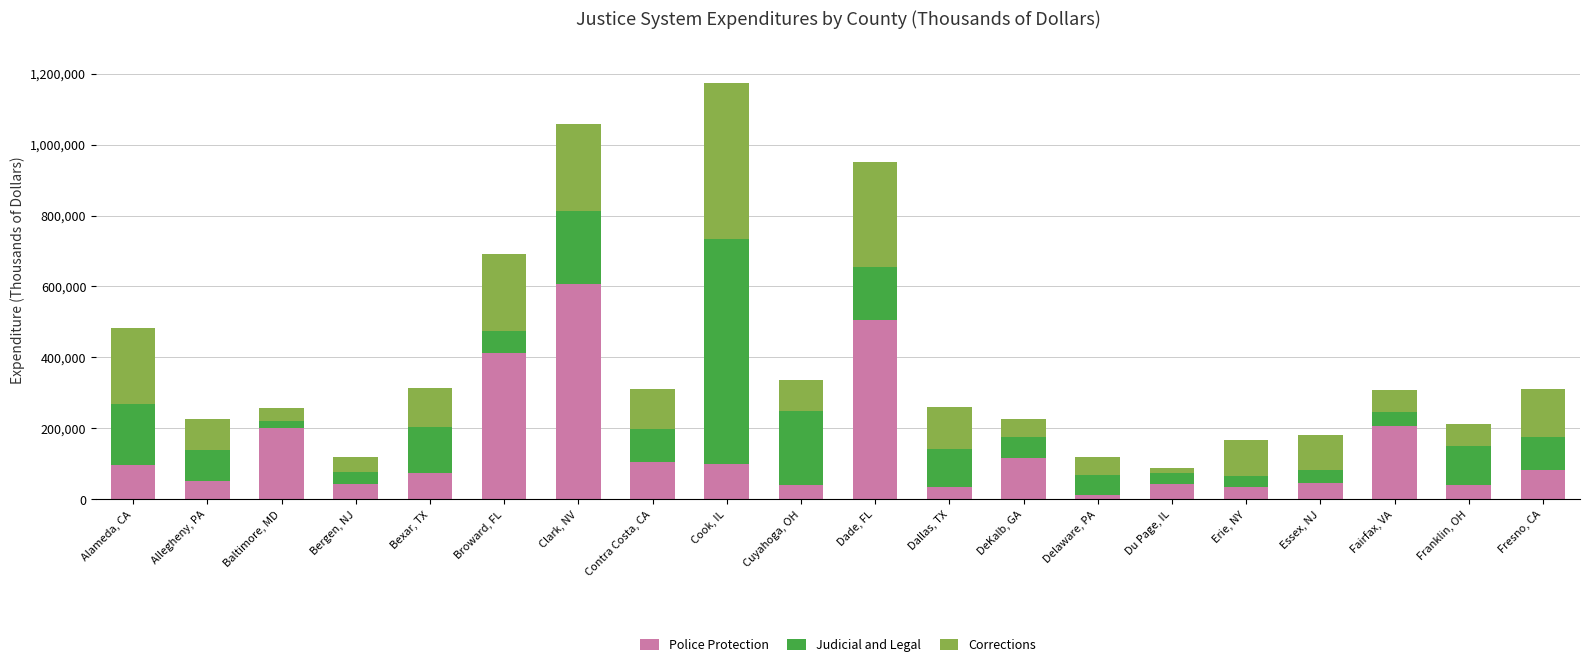

What is the total value across all series at DeKalb, GA?

227837